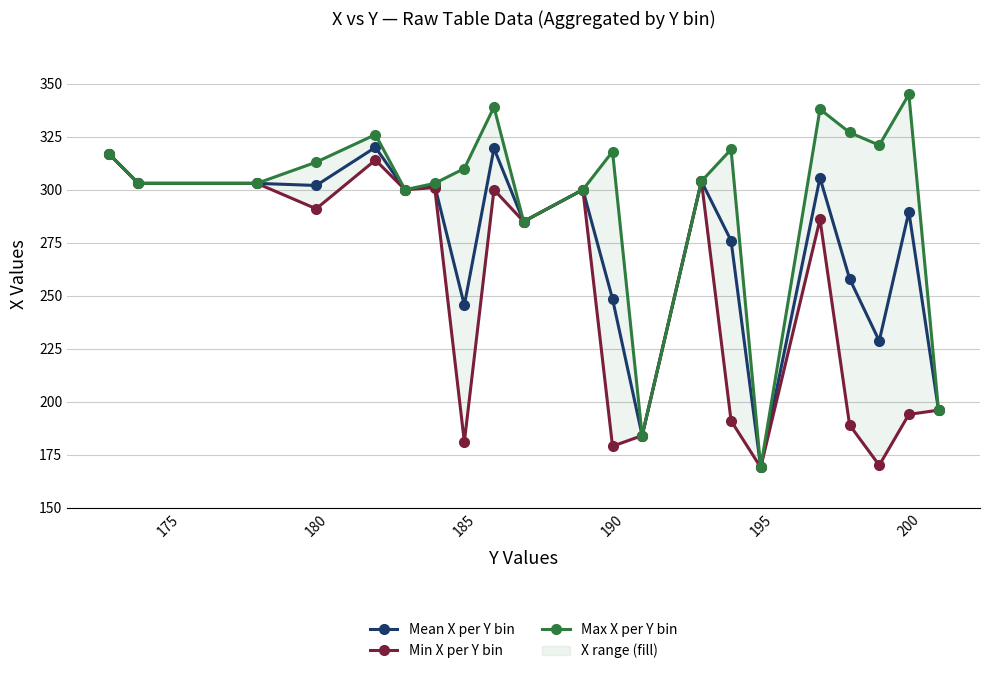

What is the highest value of the Min X per Y bin series?

317.0